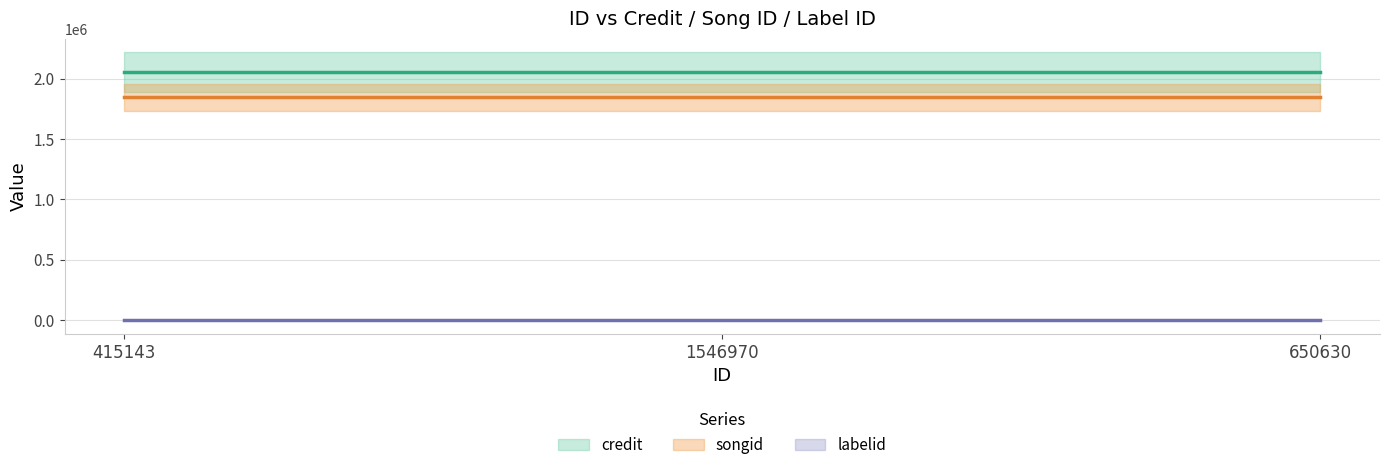

At how many categories does at least one series exceed 1983504?

3